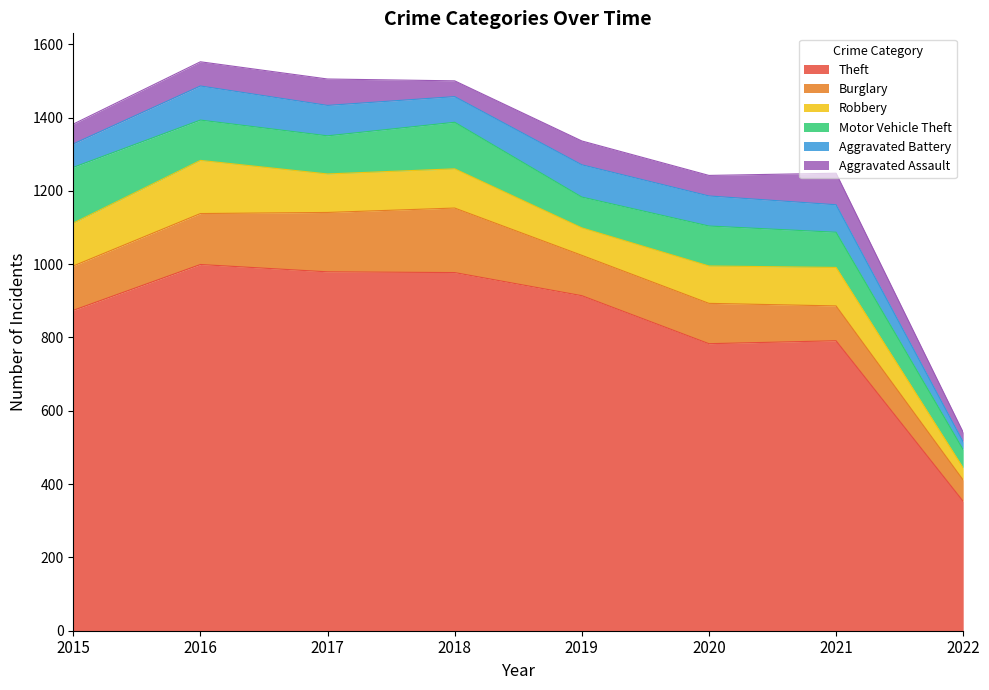

What is the average value of the Motor Vehicle Theft series?

104